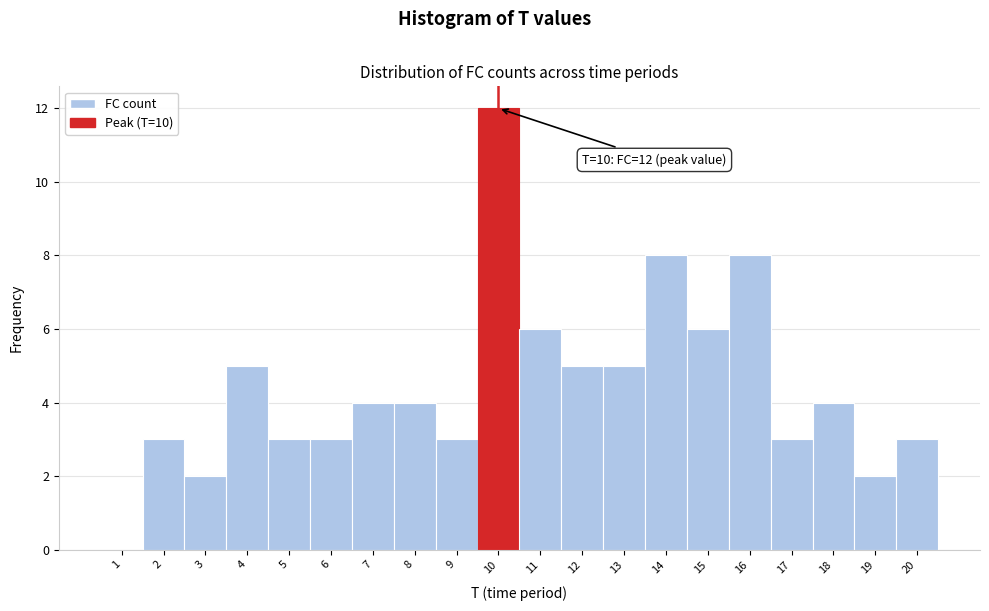

Over which range of the x-axis is the bar tallest?

9.5 to 10.5